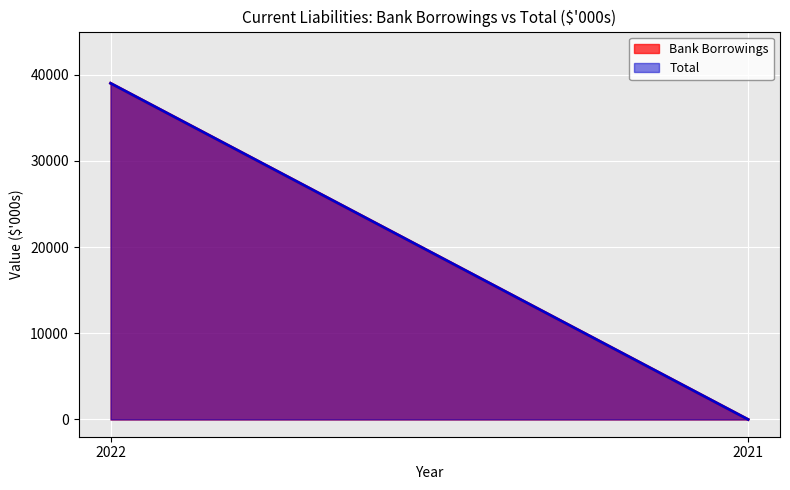

True or false: Bank Borrowings has a value of 0 at 2021.

True